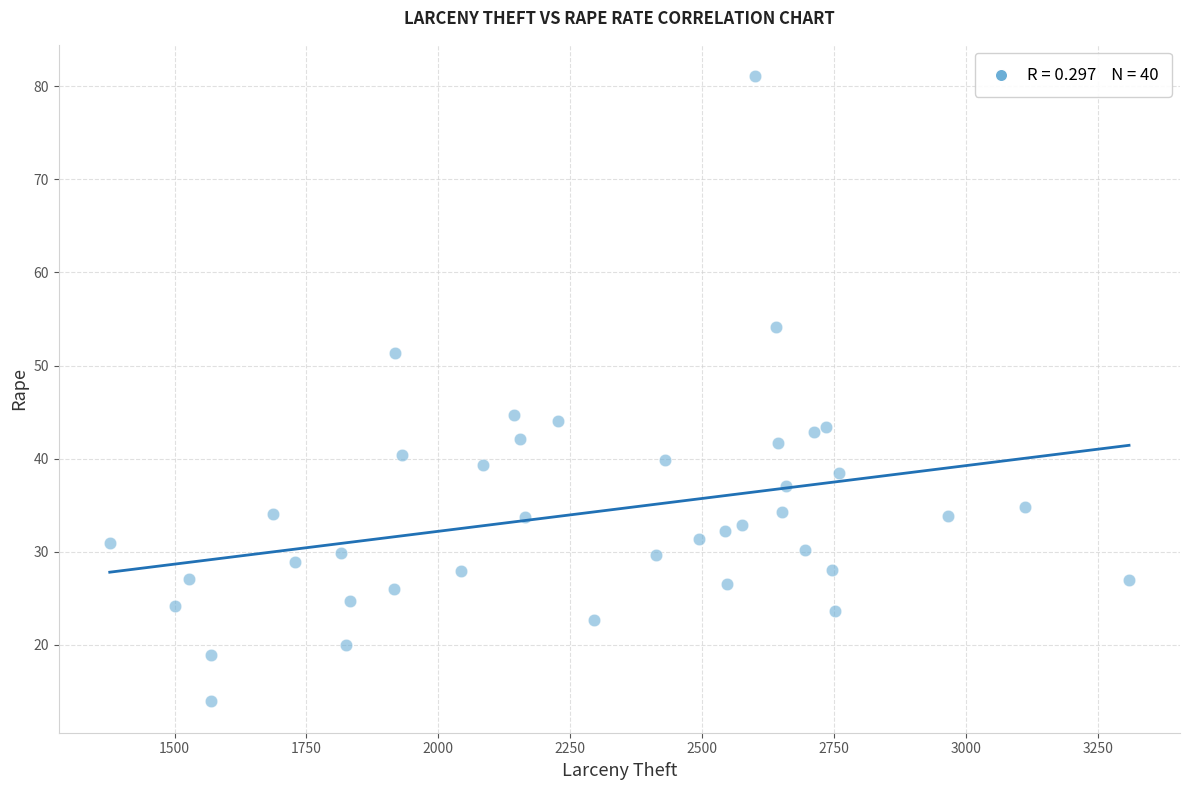

What is the range of Y values (max minus min)?

67.2